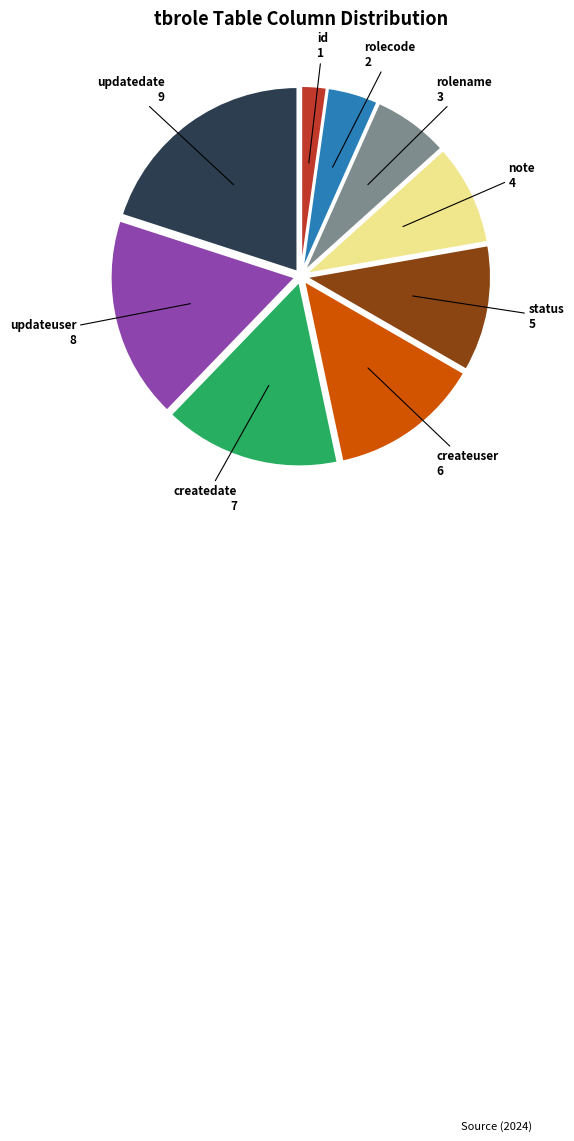

Approximately how many times larger is the value at createdate compared to status?

1.4